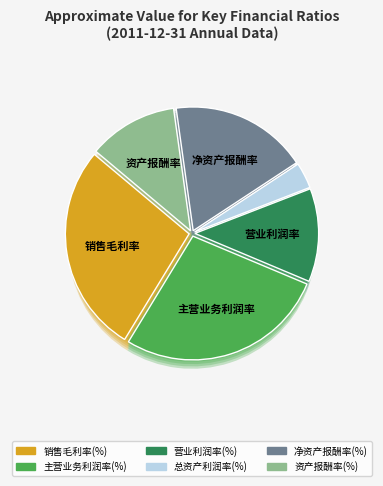

What percentage is the 总资产利润率(%) slice, to the nearest percent?

3%